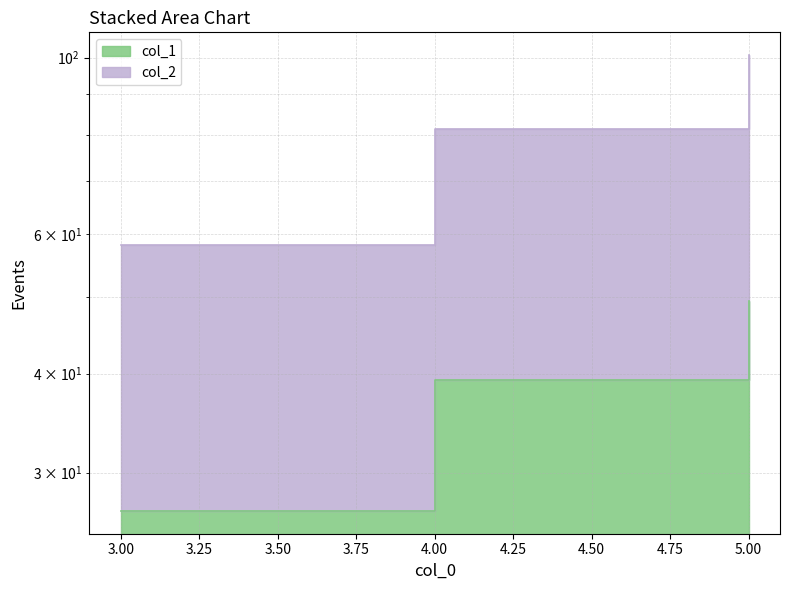

Reading right to left, list all the values displayed in this chart.

col_1: 5=49.3	4=39.3	3=26.9
col_2: 5=100.8	4=81.3	3=58.1